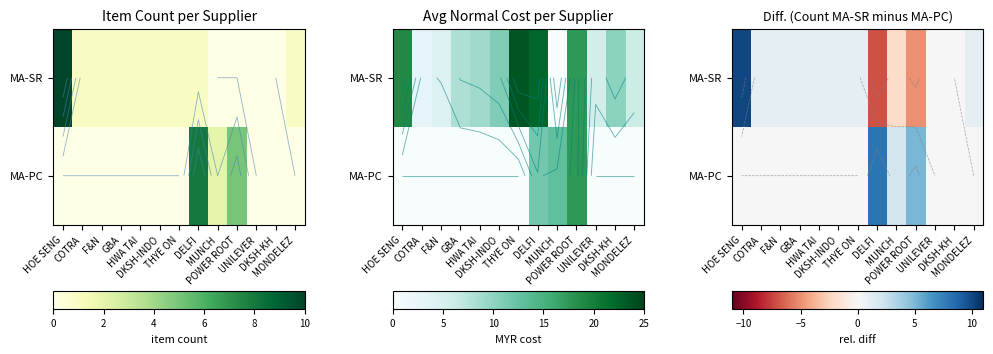

What is the minimum value shown in the chart?

-7